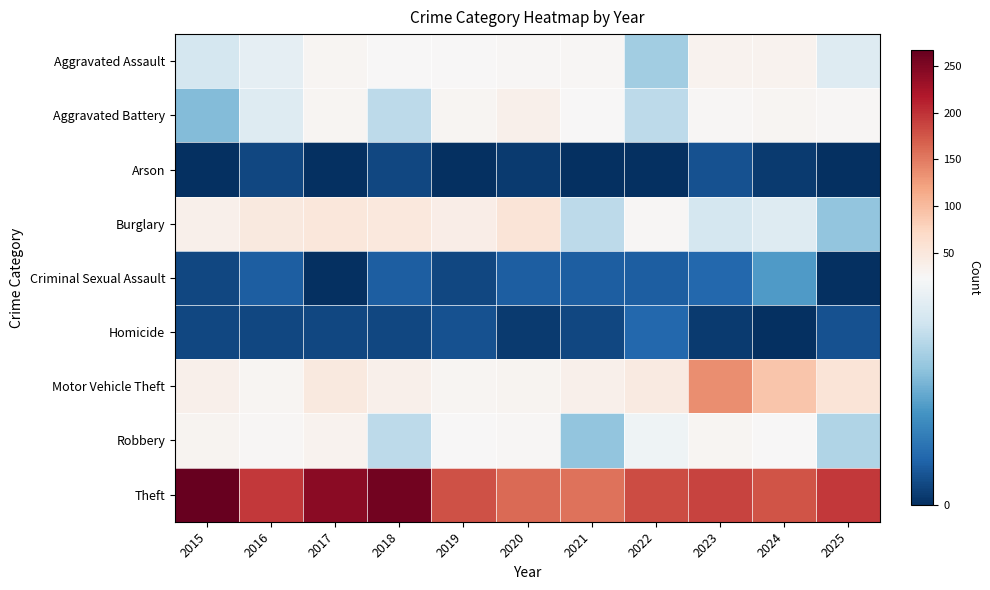

How many data points does each series have?

11